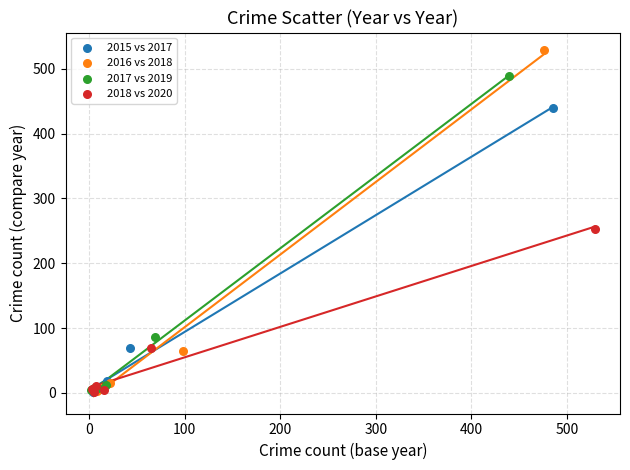

Which series reaches the maximum Y coordinate?

2016 vs 2018